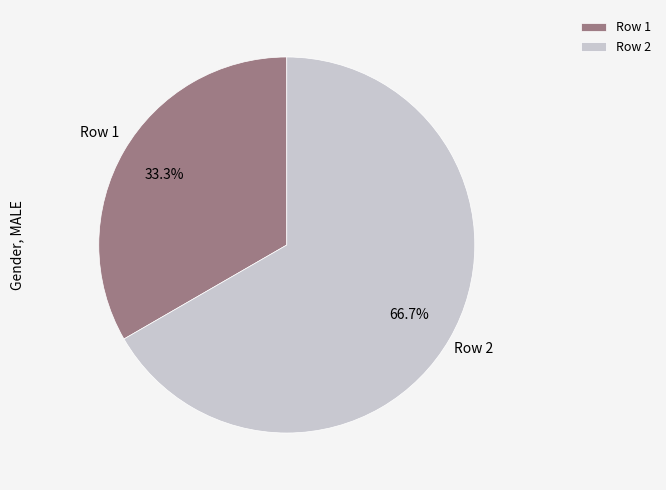

How many segments does this pie chart have?

2